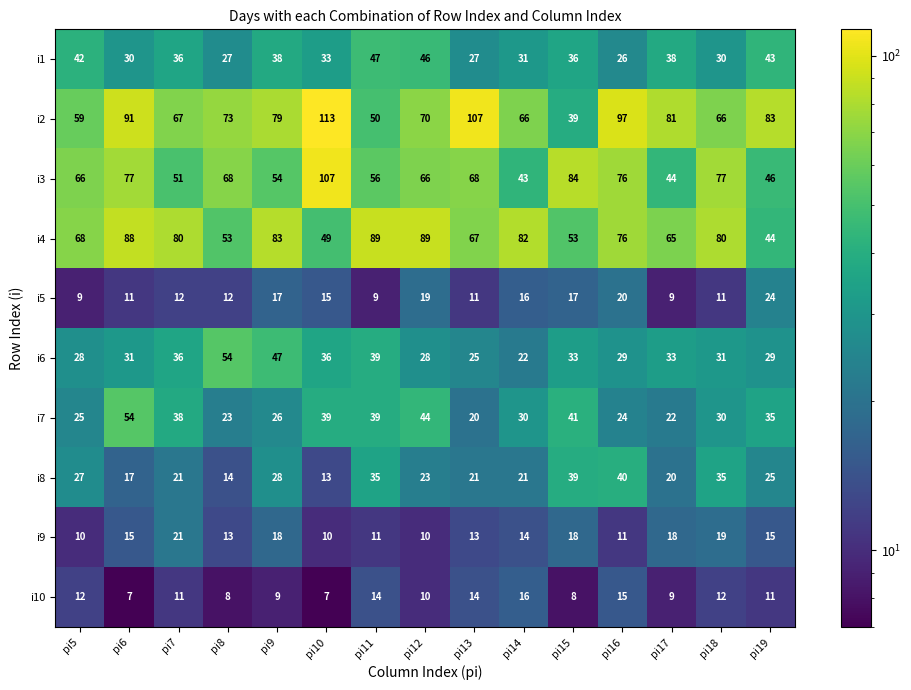

What is the difference between the i1 values at pi12 and pi5?

4